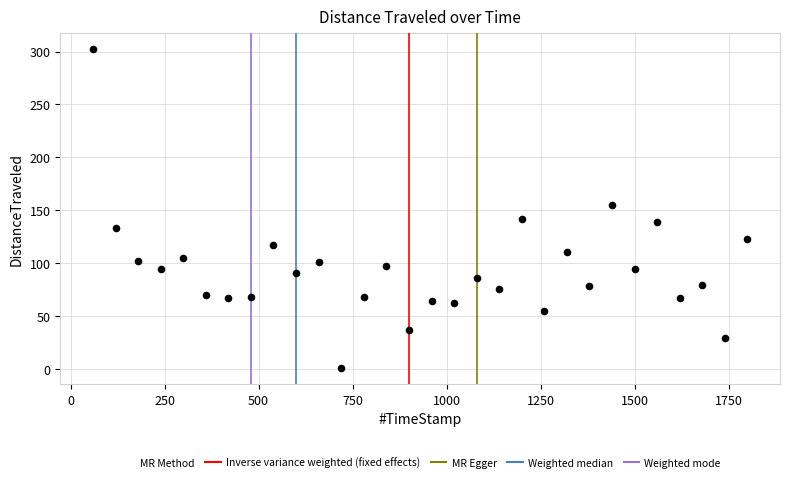

What is the range of X values (max minus min)?

1740.0